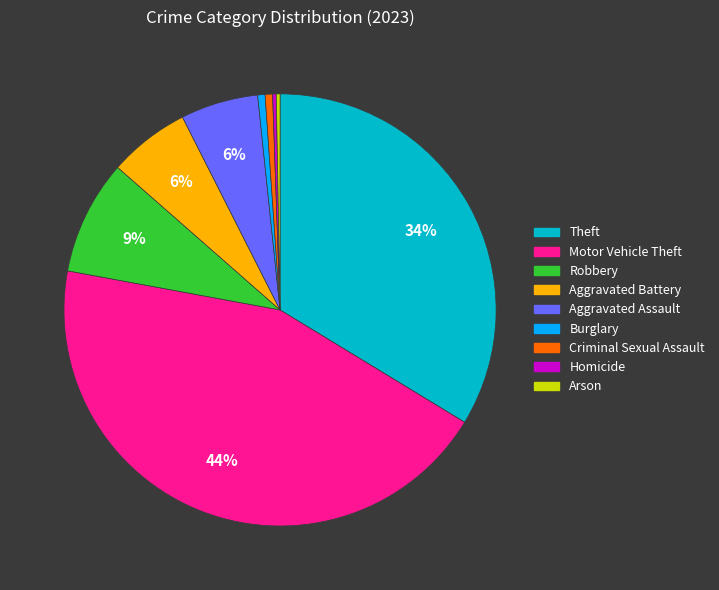

To the nearest percent, what is the difference between the largest and smallest slice percentages?

44%